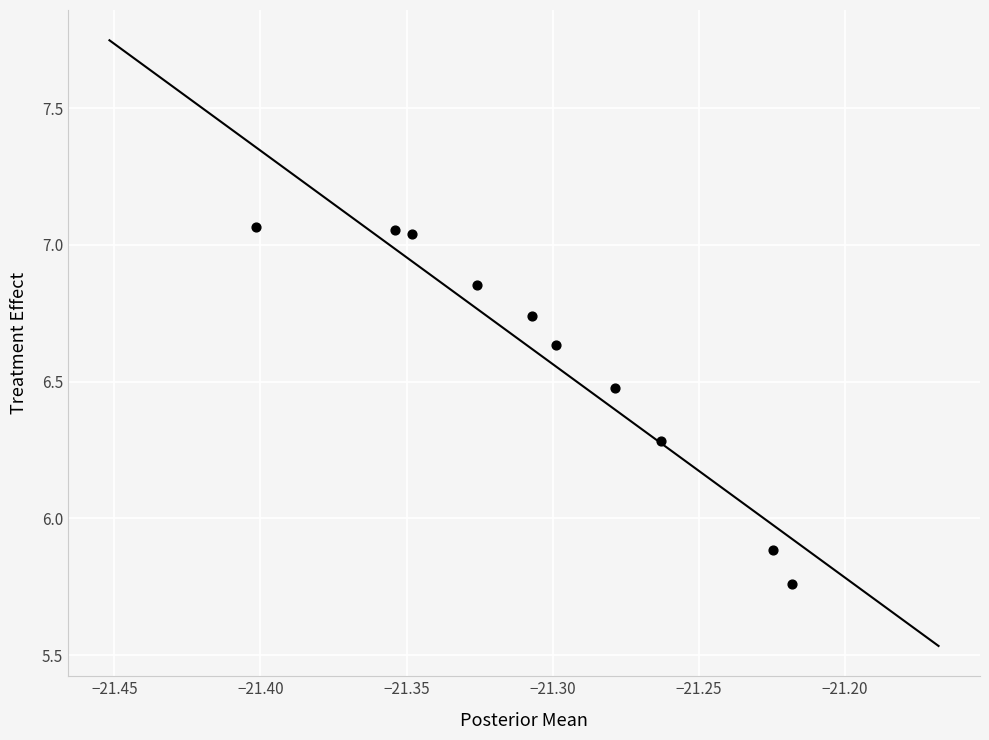

What Y value in the scatter plot is closest to 6?

5.9